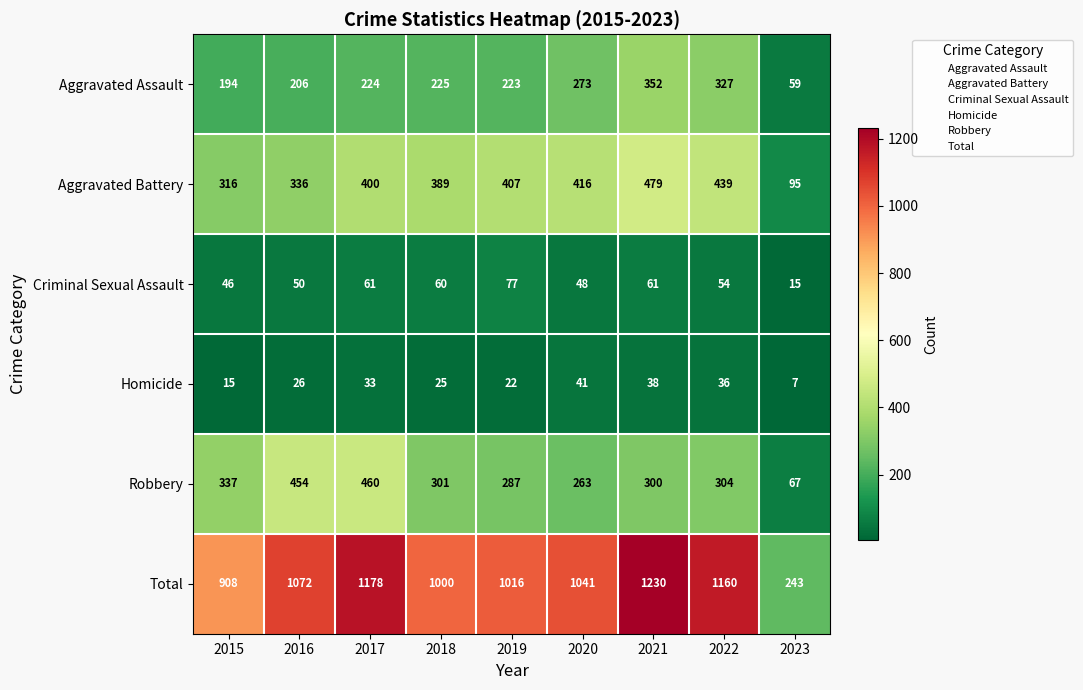

What is the smallest value displayed?

7